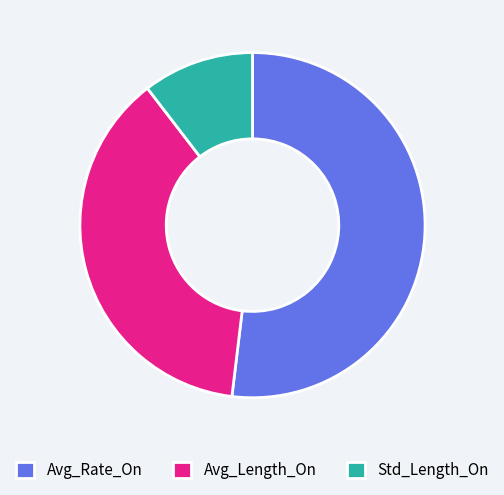

The Avg_Length_On slice represents 28% of the pie. True or false?

False